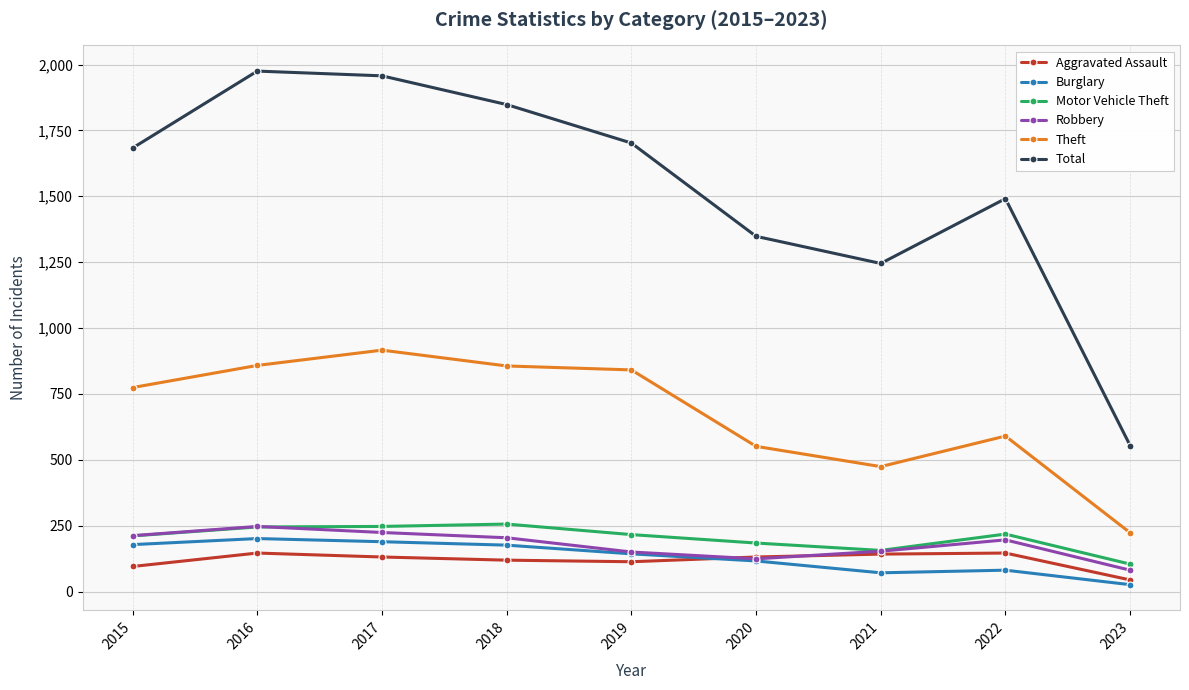

What is the value of the Motor Vehicle Theft point at the 3rd from the left?

247